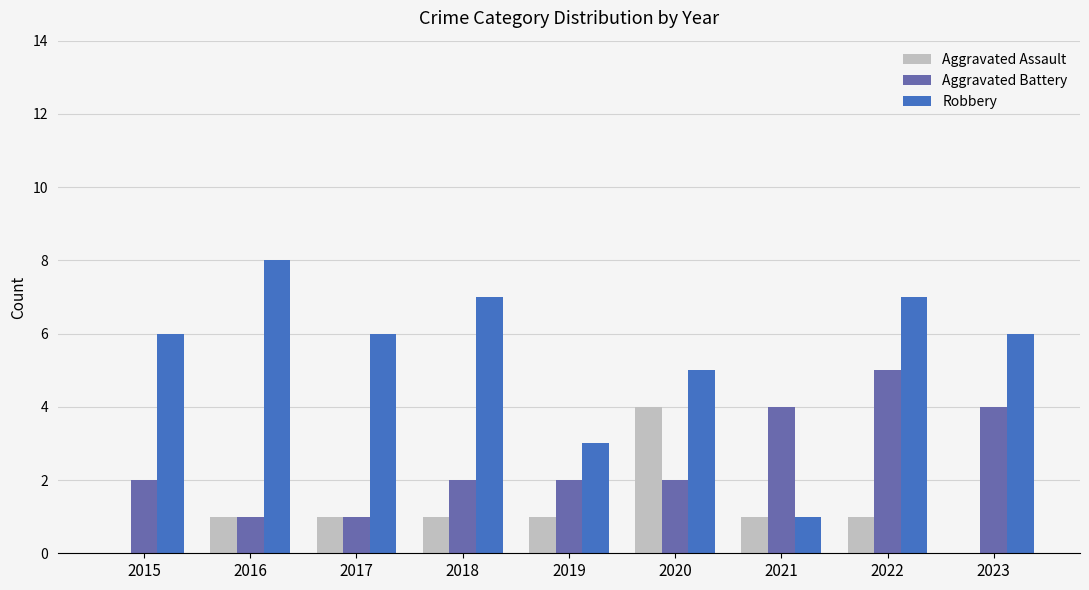

What is the greatest value displayed?

8